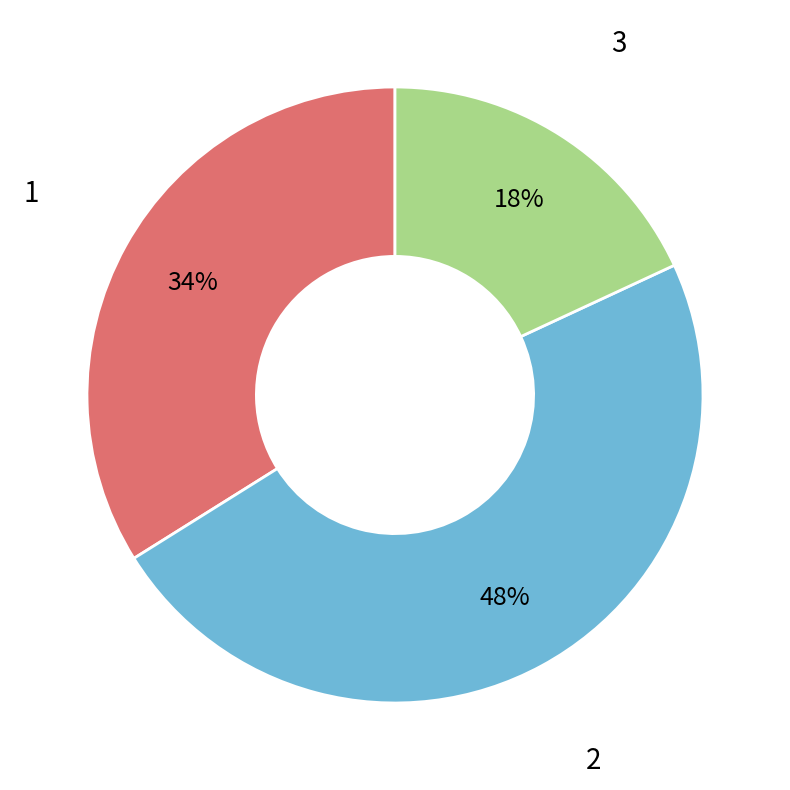

To the nearest percent, what is the difference between the largest and smallest slice percentages?

30%